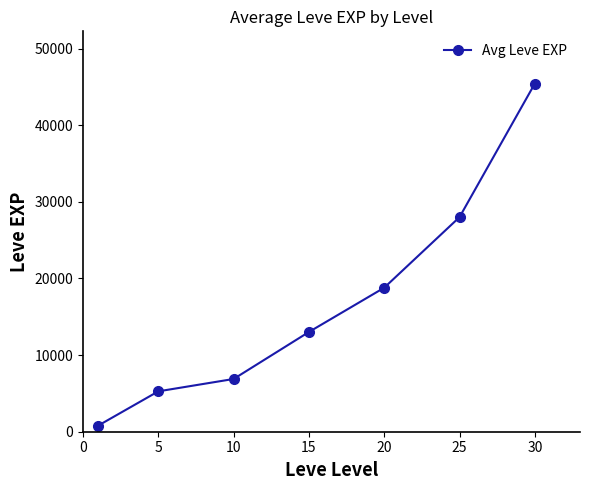

Reading left to right, transcribe all the data shown in this chart.

792	5270	6882	13016	18790	27998	45428